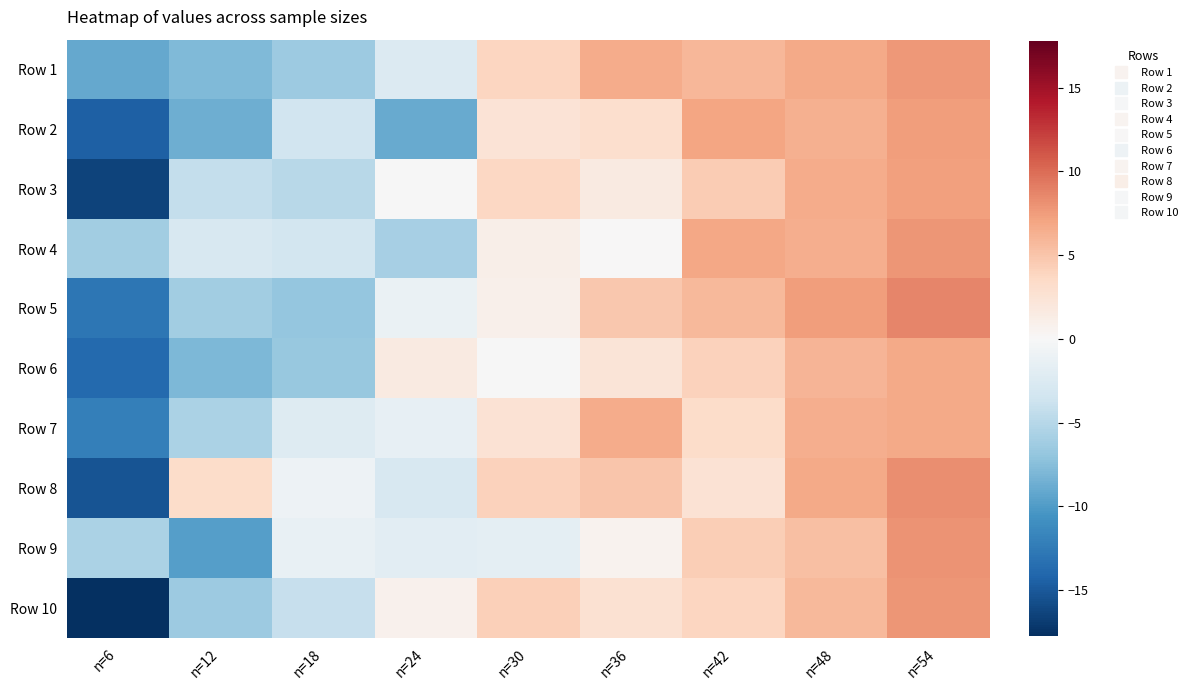

Which category has the highest value across all series?

n=54